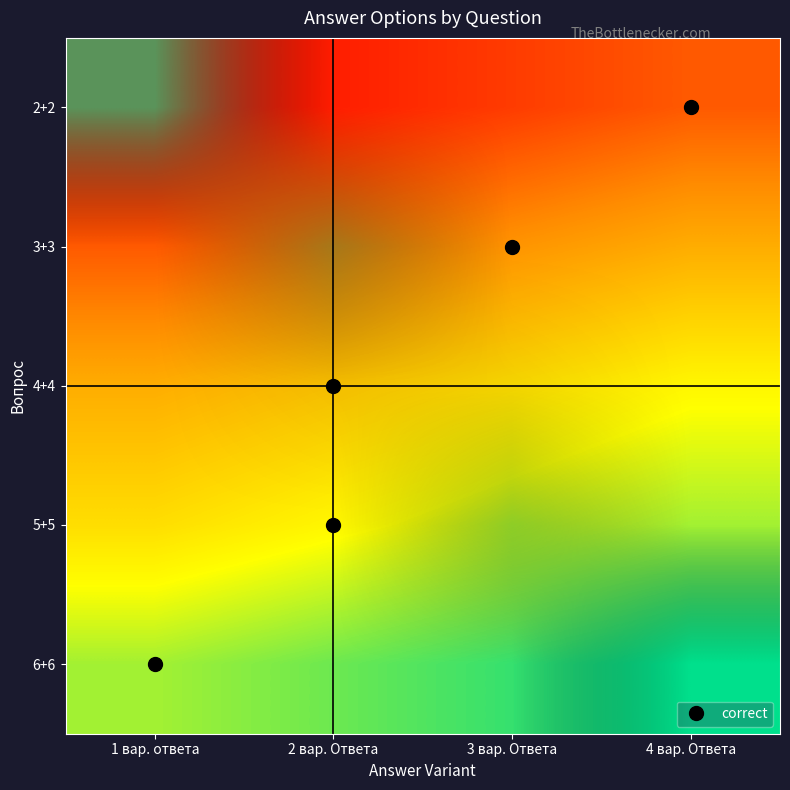

At how many categories does at least one series exceed 0?

4